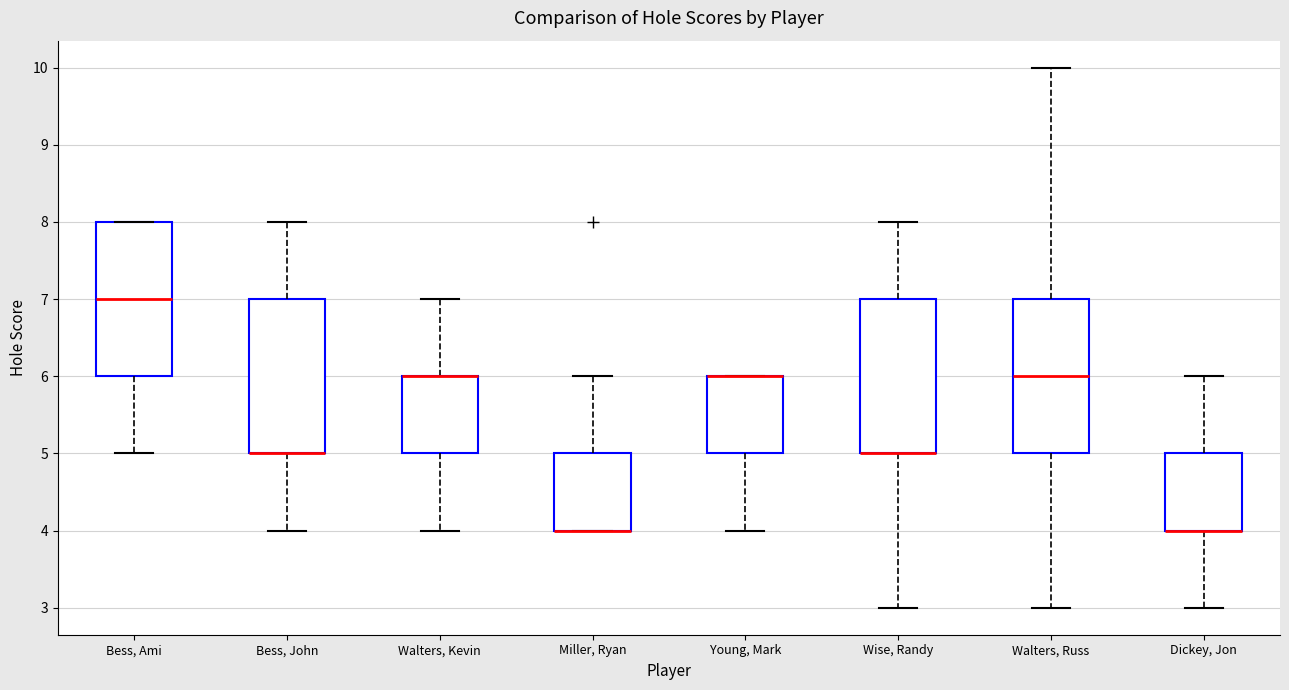

Reading left to right, transcribe this box plot: for each box, give where its median line is, the range the box spans, and where its two whiskers end, as read against the y-axis. The values are not printed on the chart, so give them approximately, as read against the axis.

Bess, Ami: median 7, box 6 to 8, whiskers 5 to 8
Bess, John: median 5 (drawn on the box's lower edge), box 5 to 7, whiskers 4 to 8
Walters, Kevin: median 6 (drawn on the box's upper edge), box 5 to 6, whiskers 4 to 7
Miller, Ryan: median 4 (drawn on the box's lower edge), box 4 to 5, whiskers 4 to 6
Young, Mark: median 6 (drawn on the box's upper edge), box 5 to 6, whiskers 4 to 6
Wise, Randy: median 5 (drawn on the box's lower edge), box 5 to 7, whiskers 3 to 8
Walters, Russ: median 6, box 5 to 7, whiskers 3 to 10
Dickey, Jon: median 4 (drawn on the box's lower edge), box 4 to 5, whiskers 3 to 6